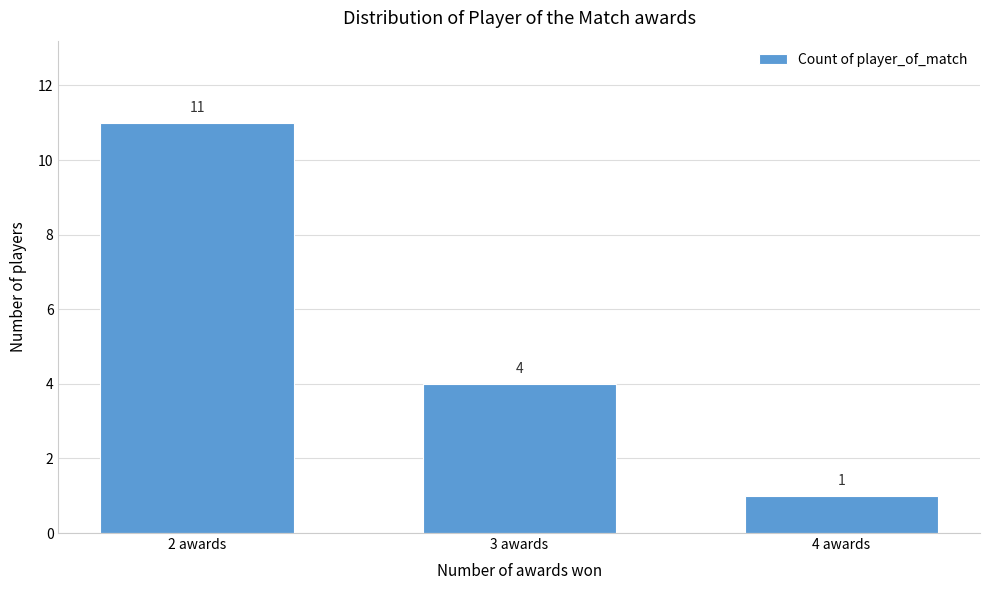

Reading left to right, list all the values displayed in this chart.

11	4	1